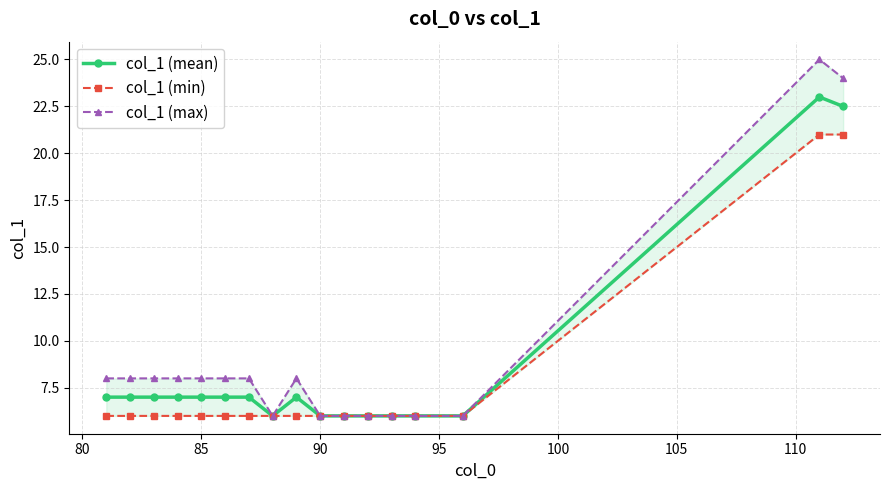

Reading left to right, transcribe all the data shown in this chart.

col_1 (mean): 7.0	7.0	7.0	7.0	7.0	7.0	7.0	6.0	7.0	6.0	6.0	6.0	6.0	6.0	6.0	23.0	22.5
col_1 (min): 6.0	6.0	6.0	6.0	6.0	6.0	6.0	6.0	6.0	6.0	6.0	6.0	6.0	6.0	6.0	21.0	21.0
col_1 (max): 8.0	8.0	8.0	8.0	8.0	8.0	8.0	6.0	8.0	6.0	6.0	6.0	6.0	6.0	6.0	25.0	24.0